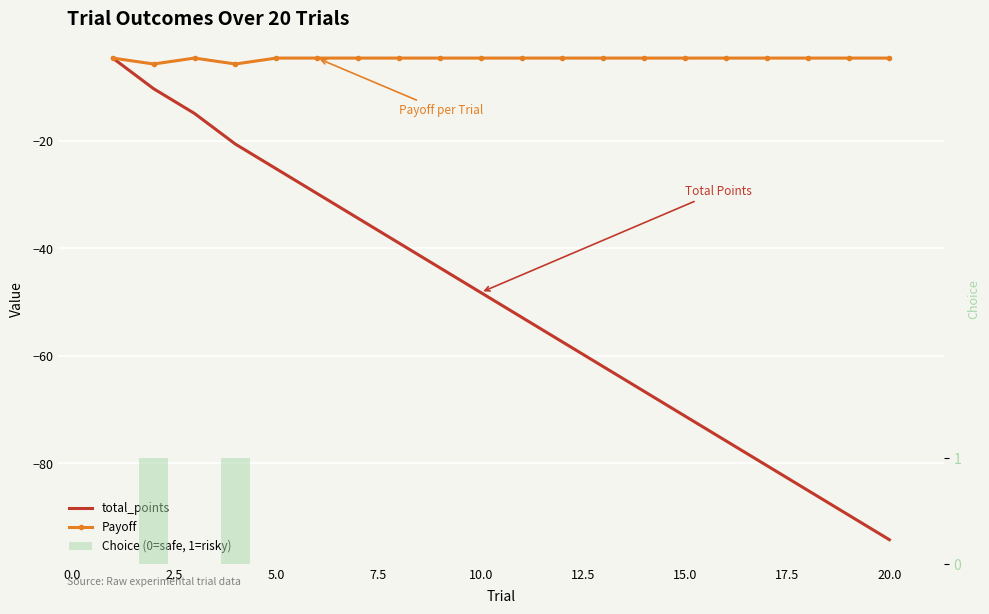

What is the sum of all total_points values?

-1005.6